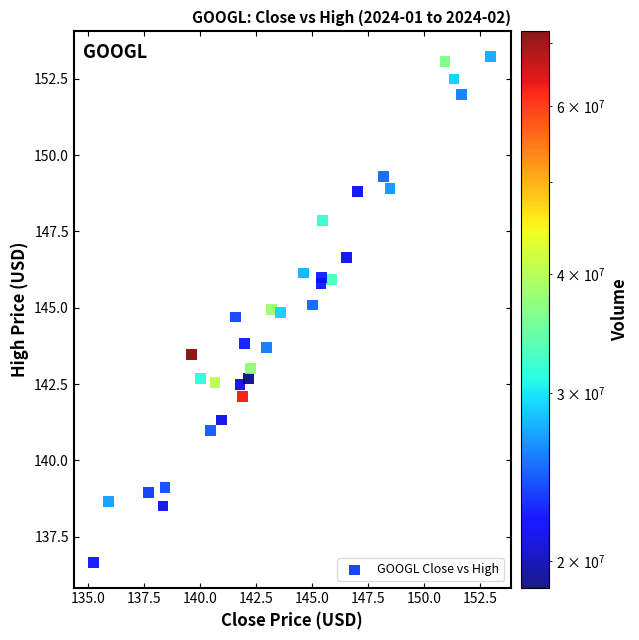

What is the range of Y values (max minus min)?

16.6